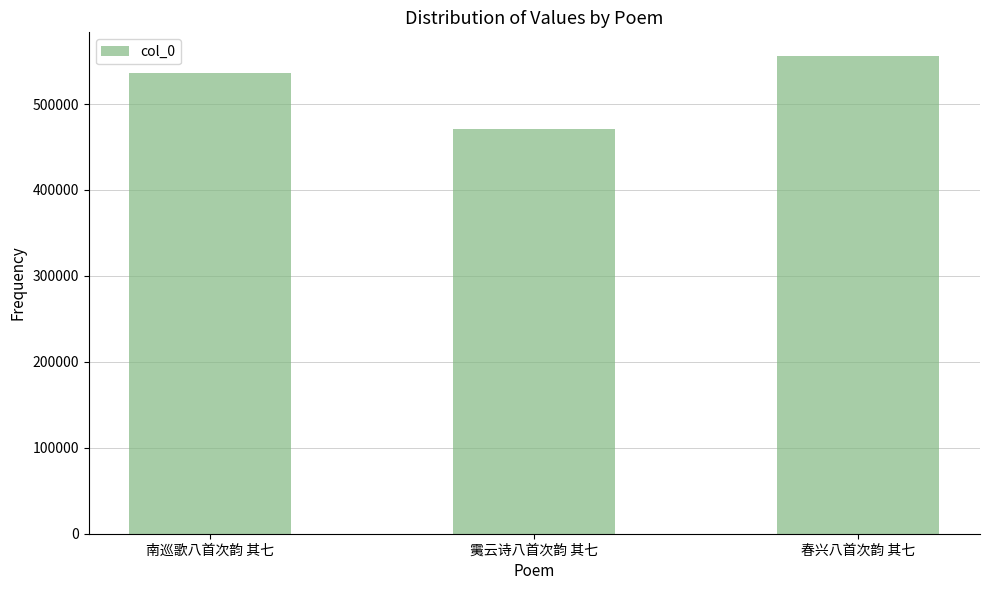

What position from the right is 䨑云诗八首次韵 其七?

2